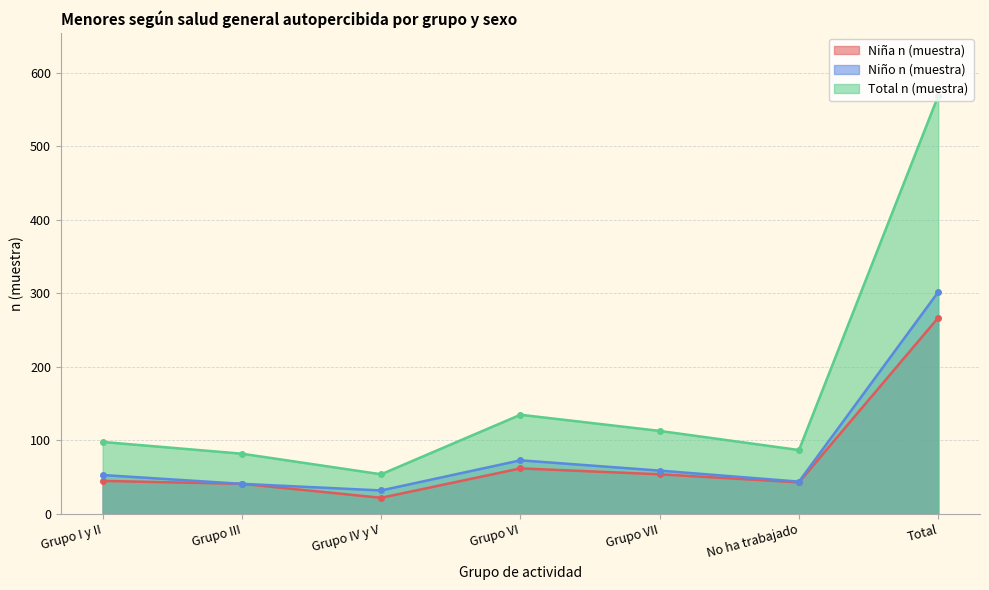

At which label does Total n (muestra) reach its minimum?

Grupo IV y V